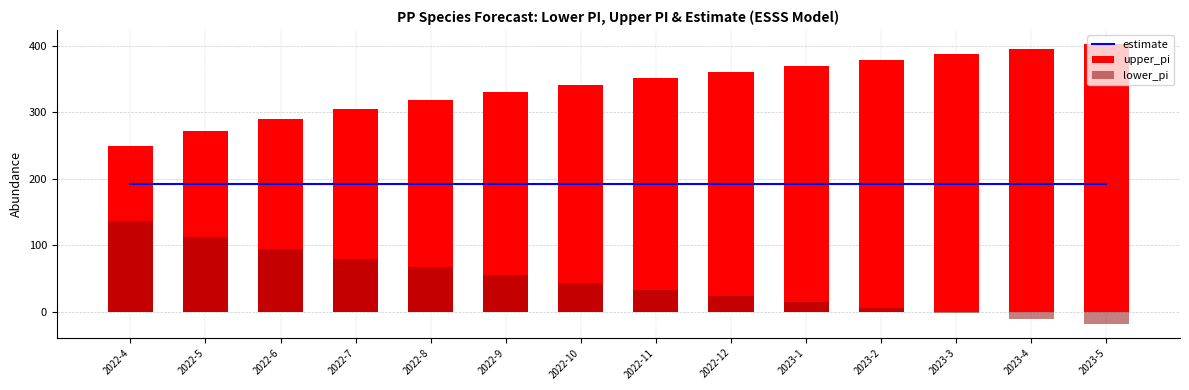

What are all the series names shown in the legend?

estimate, upper_pi, lower_pi